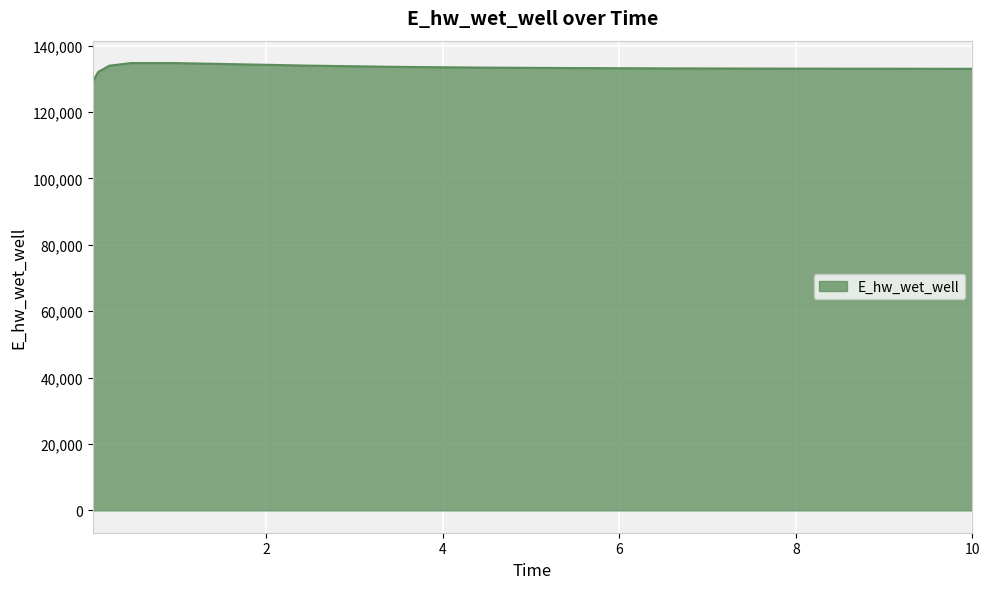

What is the difference between the maximum and minimum values?

5621.1